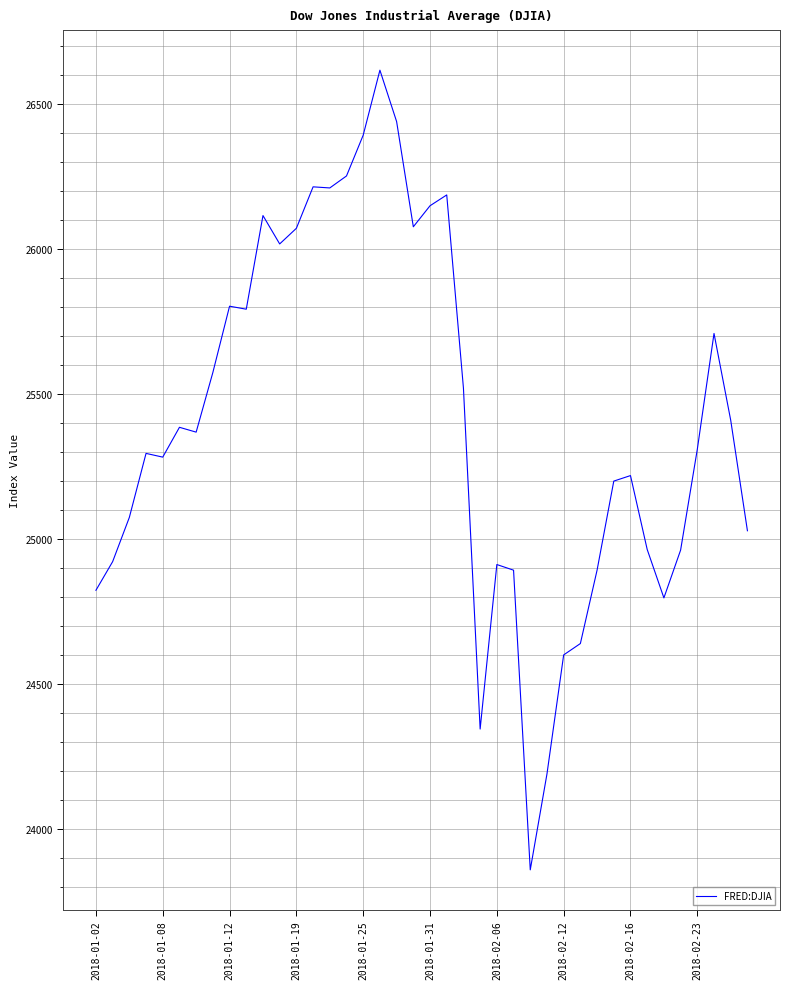

What is the greatest value displayed?

26616.7